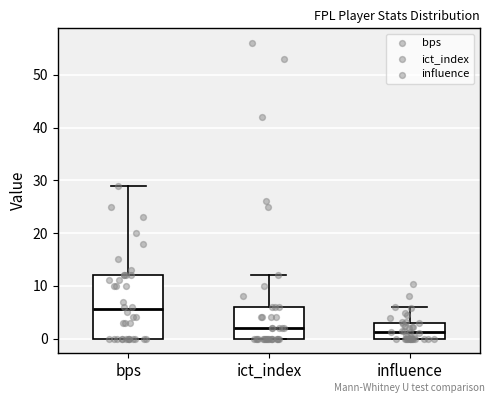

Reading left to right, read every box against the y-axis: the position of its median line, the range the box covers, and the ends of its whiskers. The values are not printed on the chart, so give them approximately, as read against the axis.

bps: median 6, box 0 to 12, whiskers 0 to 29
ict_index: median 2, box 0 to 6, whiskers 0 to 12
influence: median 1, box 0 to 3, whiskers 0 to 6